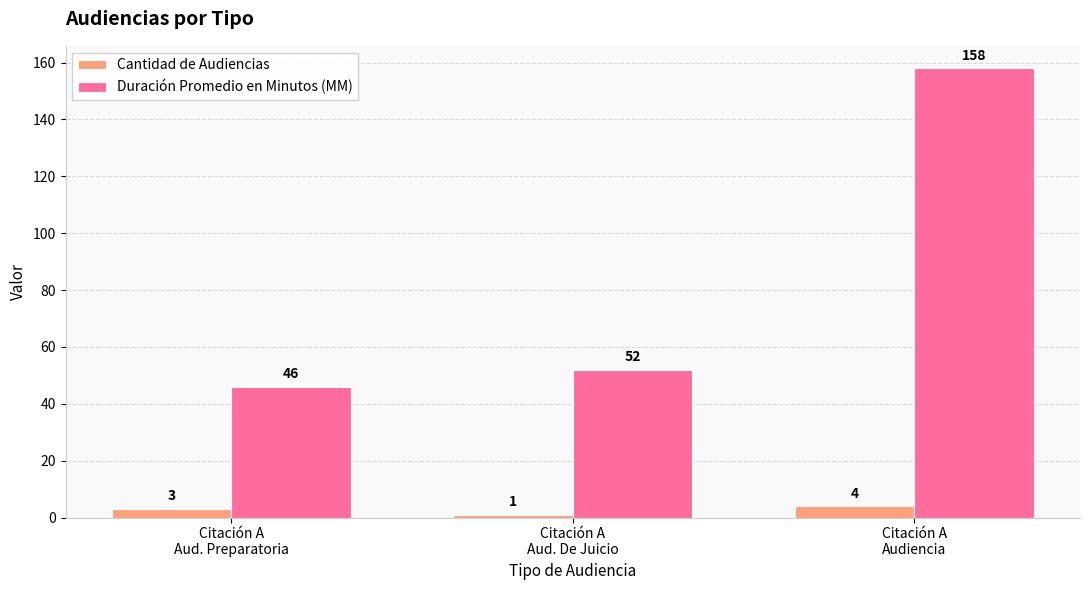

The value of Duración Promedio en Minutos (MM) at Citación A
Aud. Preparatoria is 17. True or false?

False